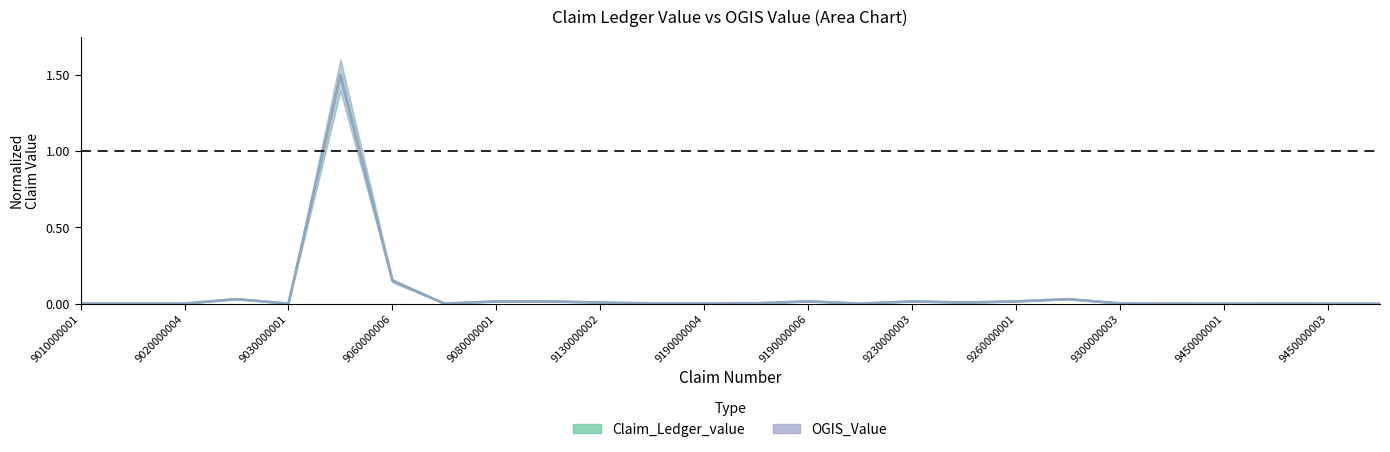

True or false: OGIS_Value and Claim_Ledger_value intersect in this chart.

False